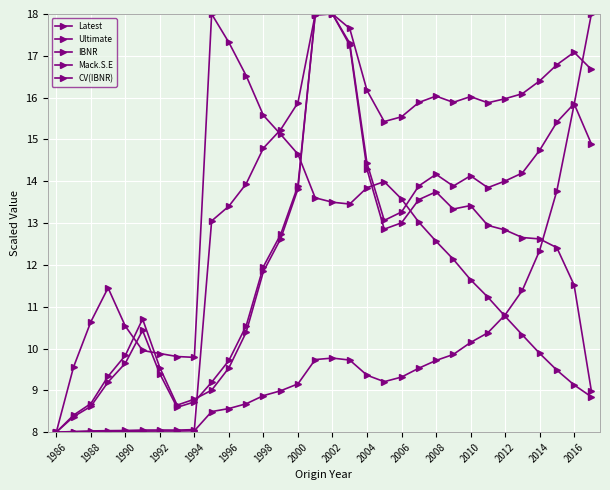

How many series are shown in this chart?

5